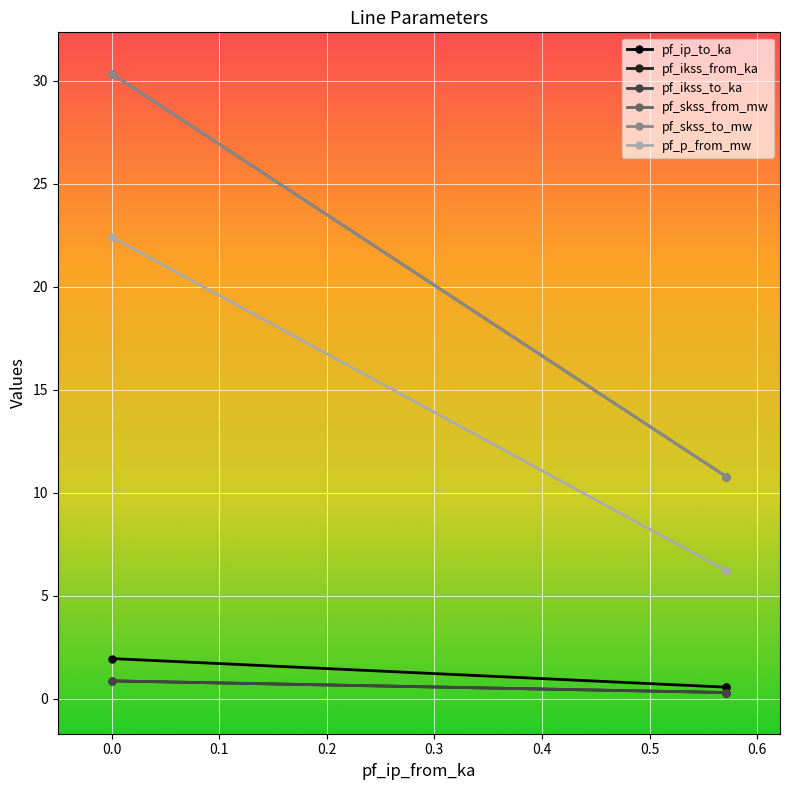

How many lines are shown in the chart?

6